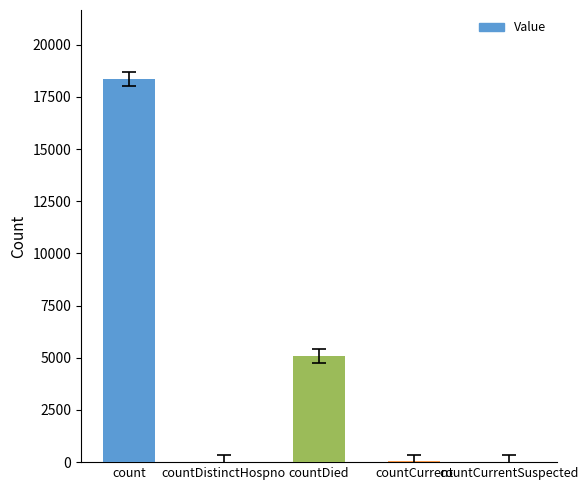

What is the change in value from count to countDied?

-13266